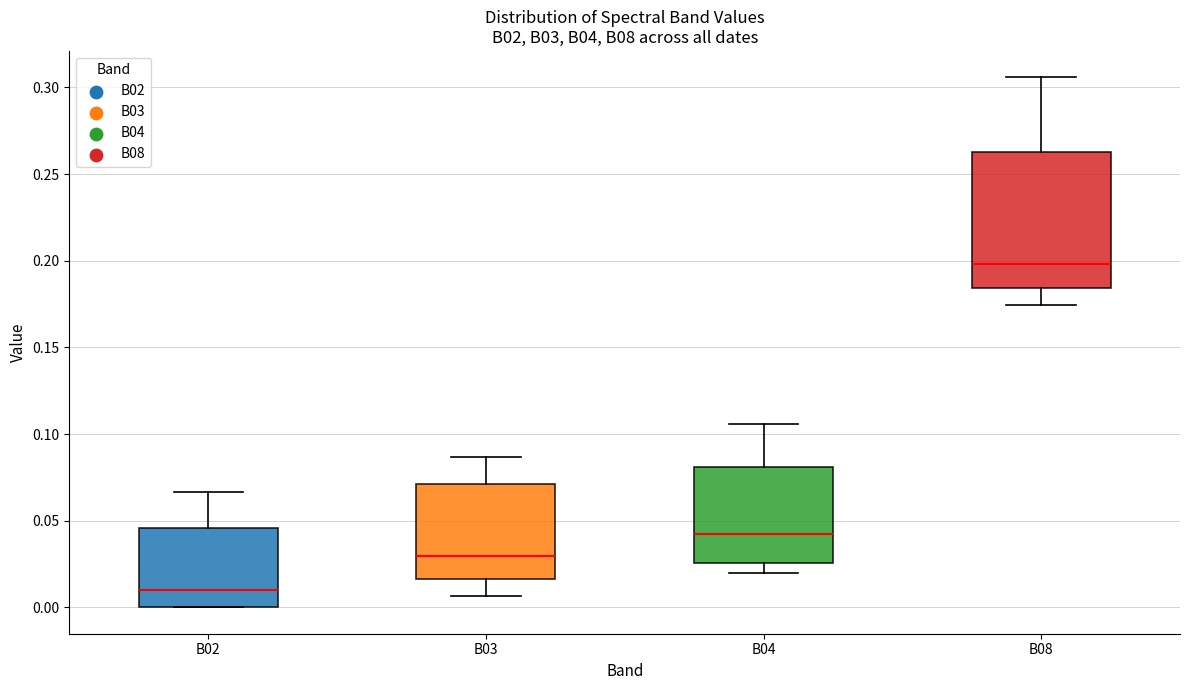

Reading left to right, read every box against the y-axis: the position of its median line, the range the box covers, and the ends of its whiskers. The values are not printed on the chart, so give them approximately, as read against the axis.

B02: median 0.010, box 0.000 to 0.045, whiskers 0.000 to 0.065
B03: median 0.030, box 0.015 to 0.070, whiskers 0.005 to 0.085
B04: median 0.040, box 0.025 to 0.080, whiskers 0.020 to 0.105
B08: median 0.200, box 0.185 to 0.265, whiskers 0.175 to 0.305